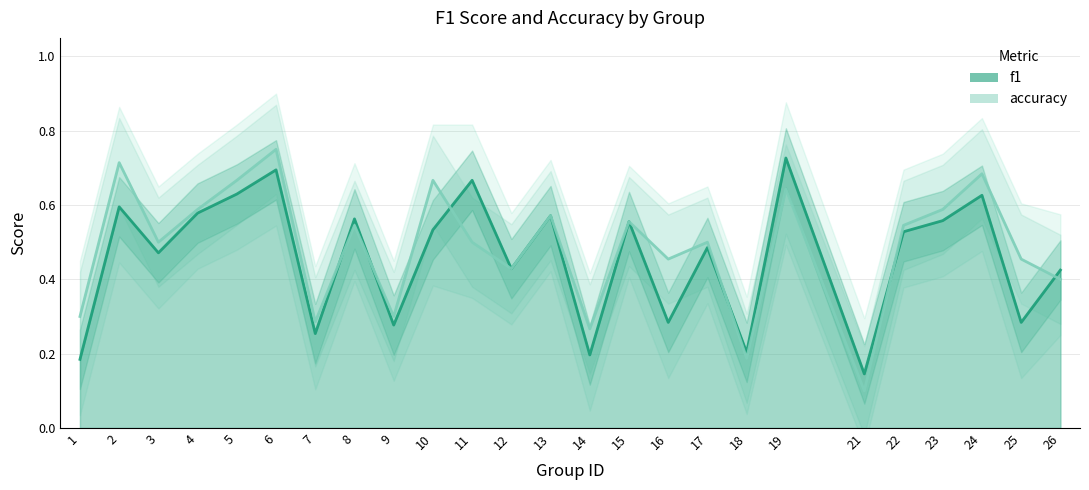

What value does the f1 series have at 16?

0.3